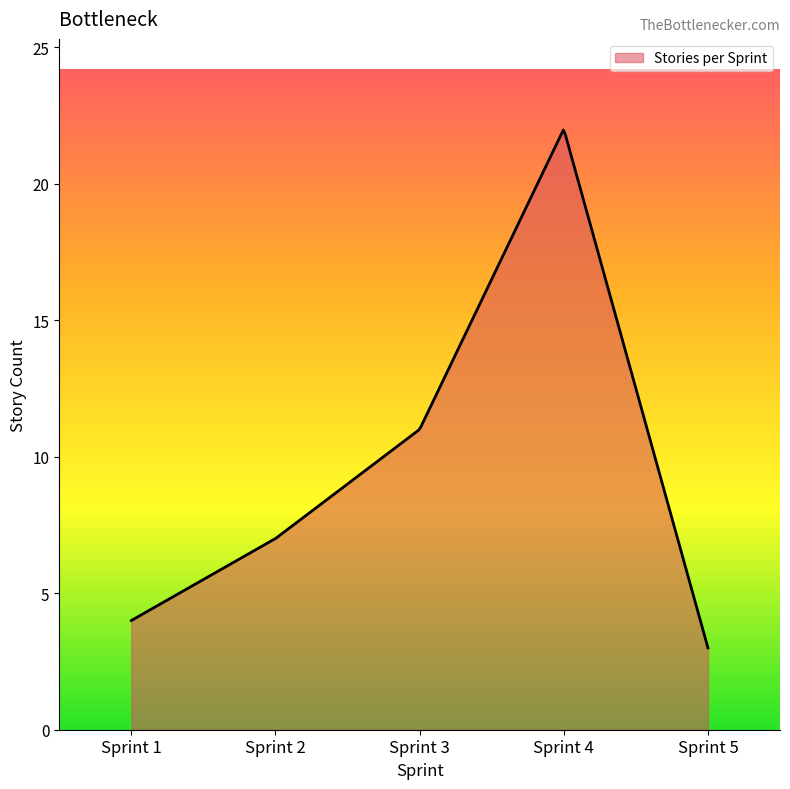

What is the smallest value displayed?

3.0